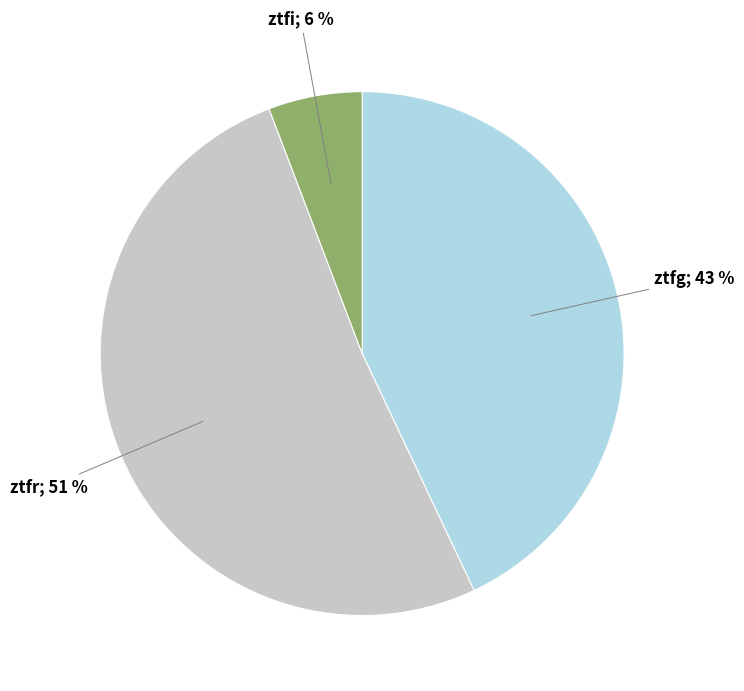

To the nearest percent, what is the average slice percentage?

33%